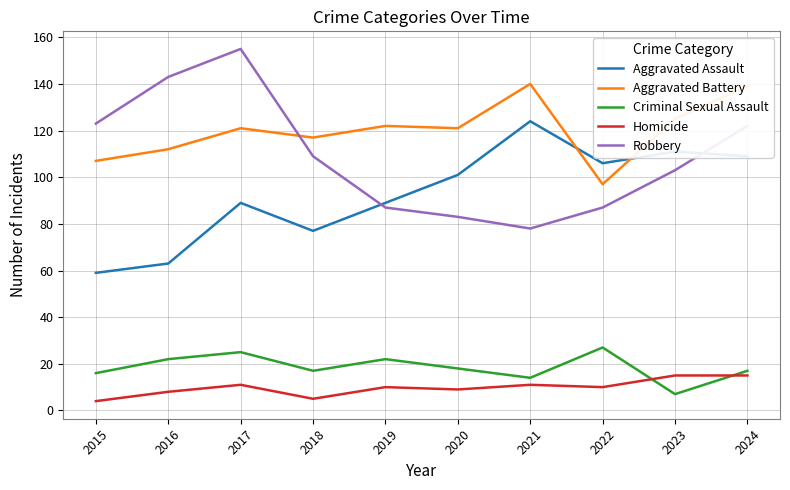

What is the sum of all Criminal Sexual Assault values?

185